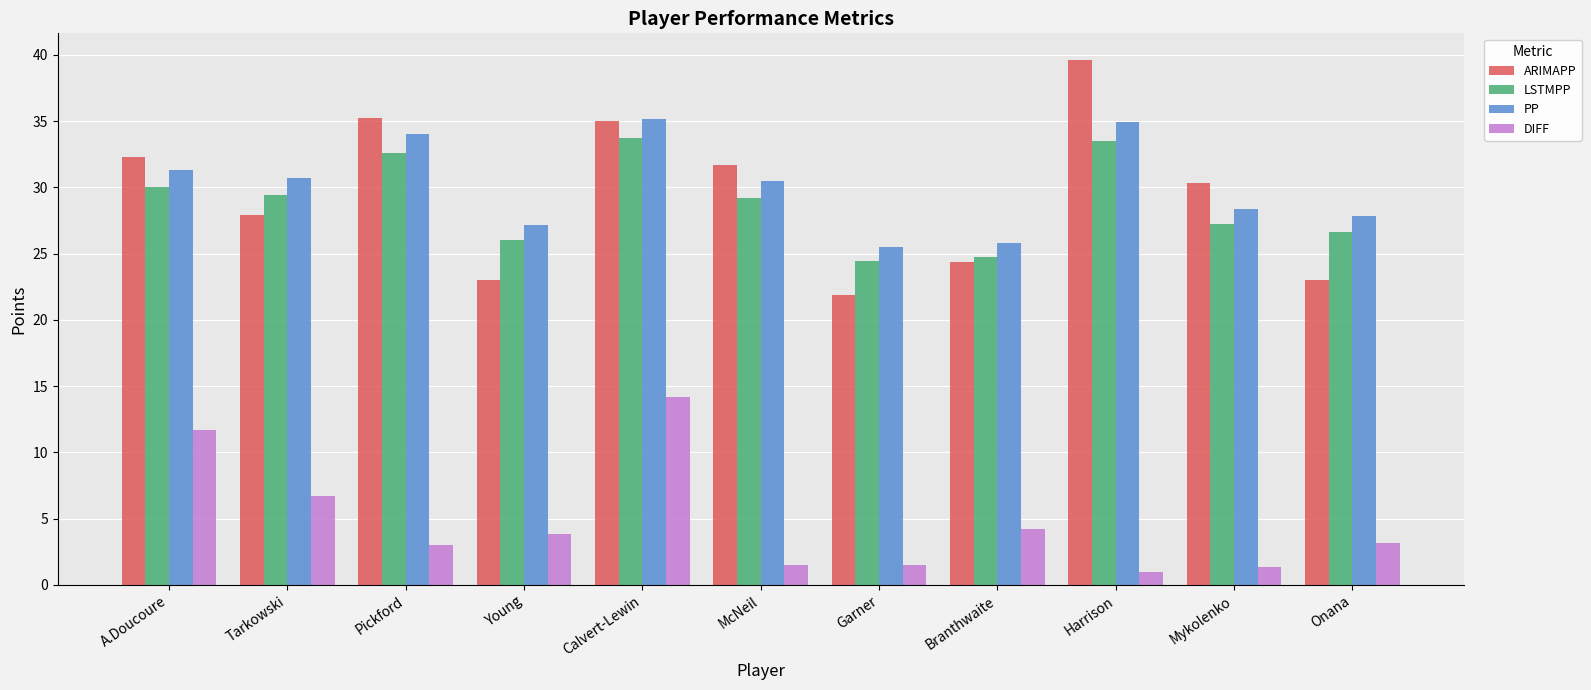

What are all the series names shown in the legend?

ARIMAPP, LSTMPP, PP, DIFF